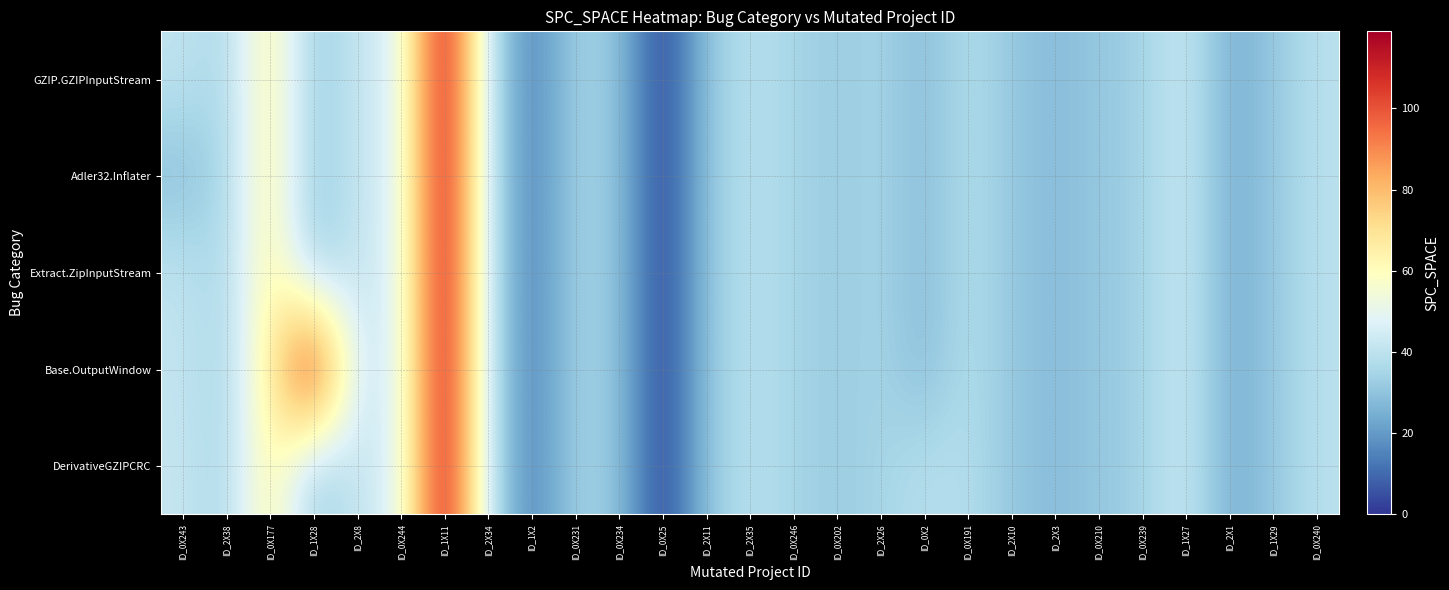

At which category does the chart reach its peak across all series?

ID_1X11